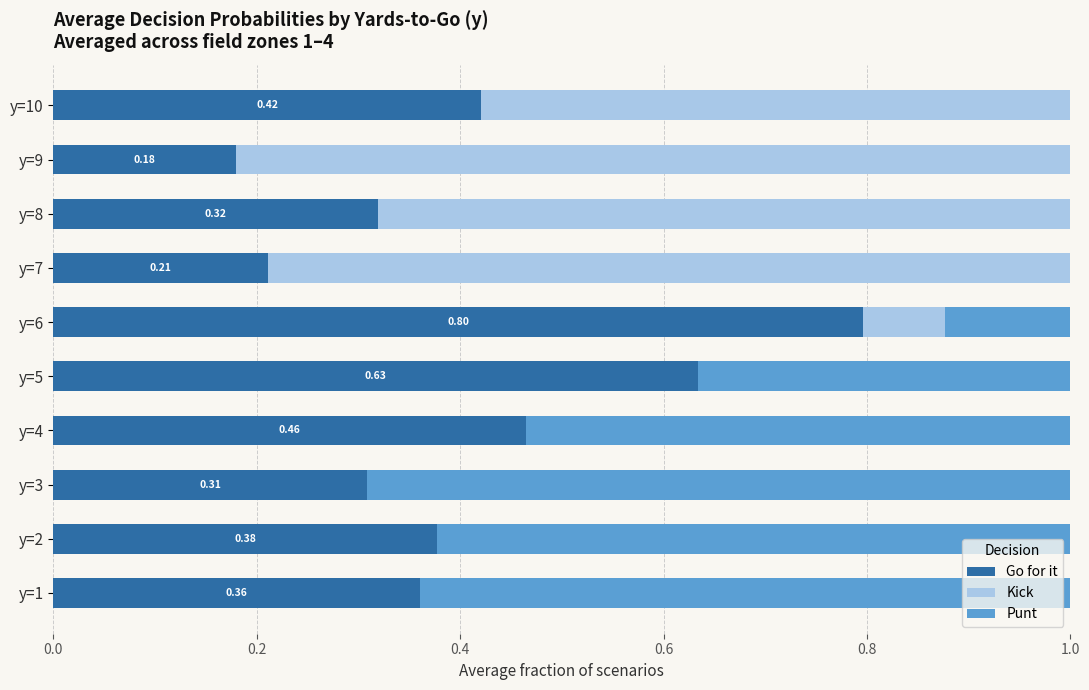

What is the total value across all series at y=10?

1.0